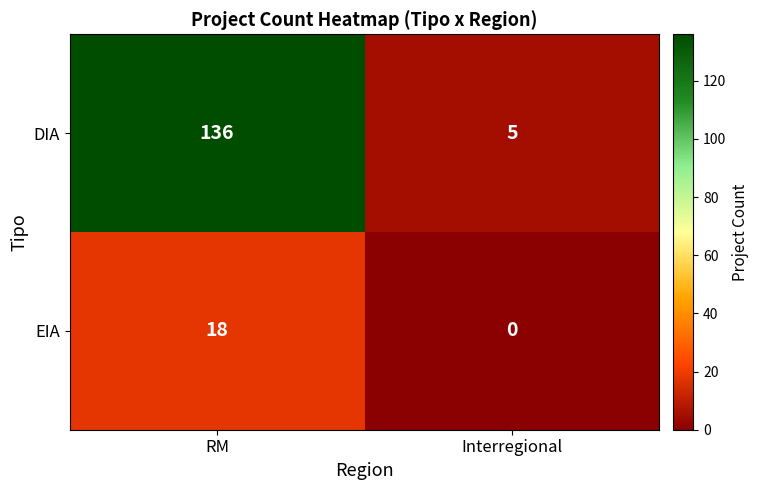

The DIA series shows 136 at RM. True or false?

True